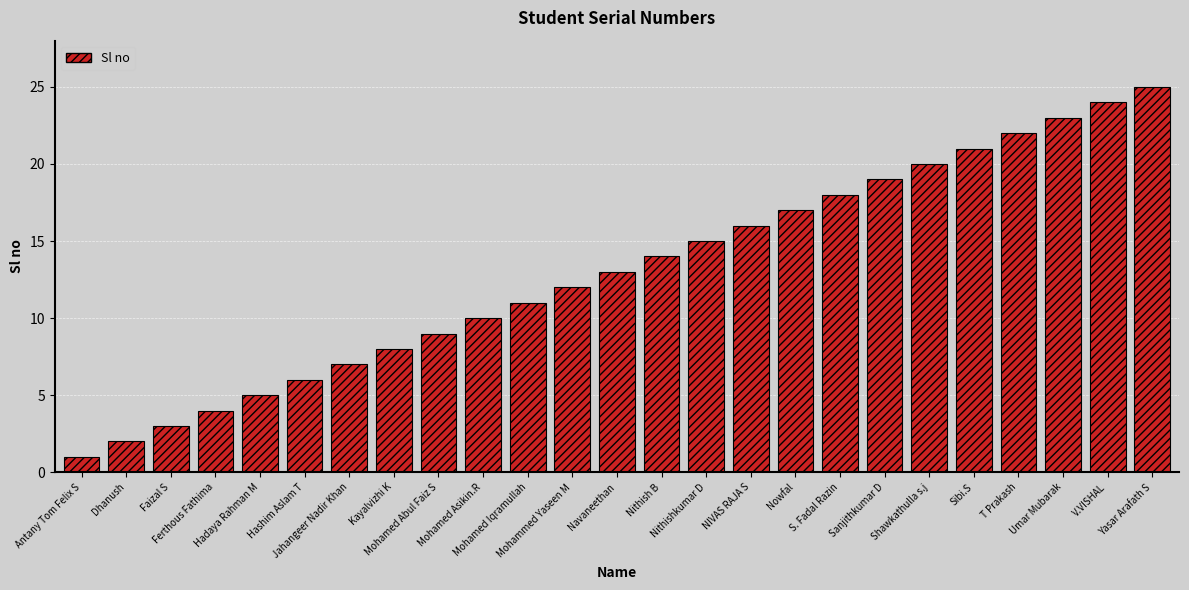

The chart shows a value of 15 at Nithishkumar D. True or false?

True